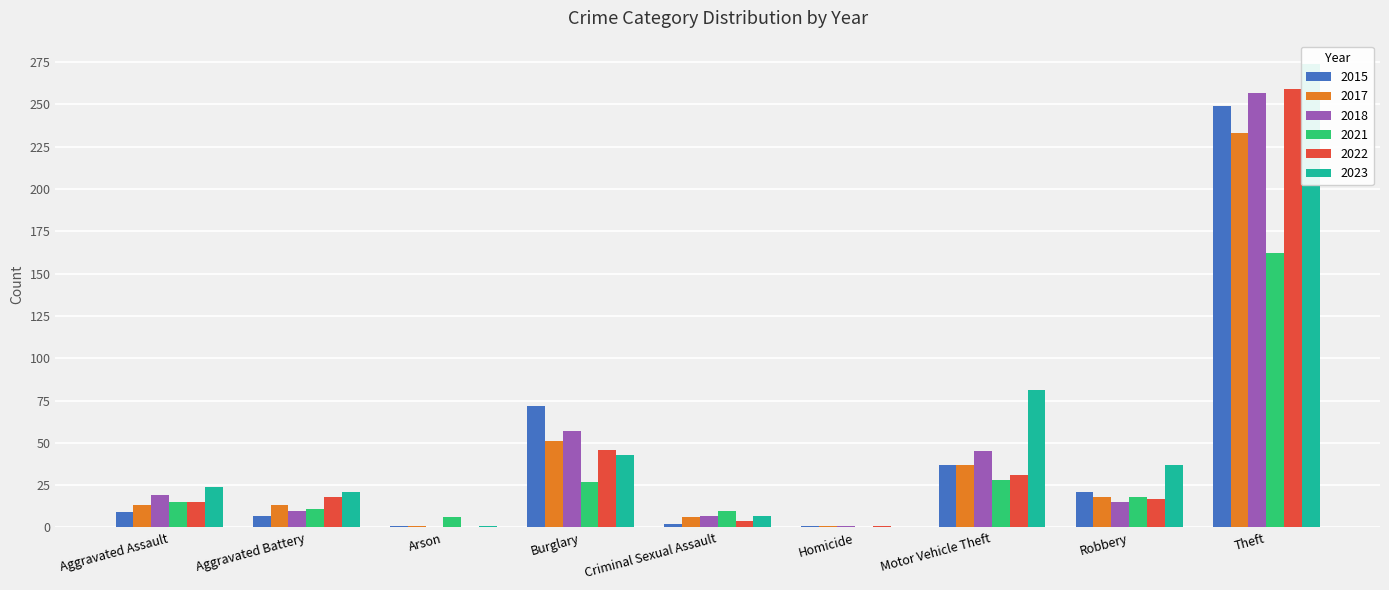

The 2017 series shows 13 at Aggravated Assault. True or false?

True